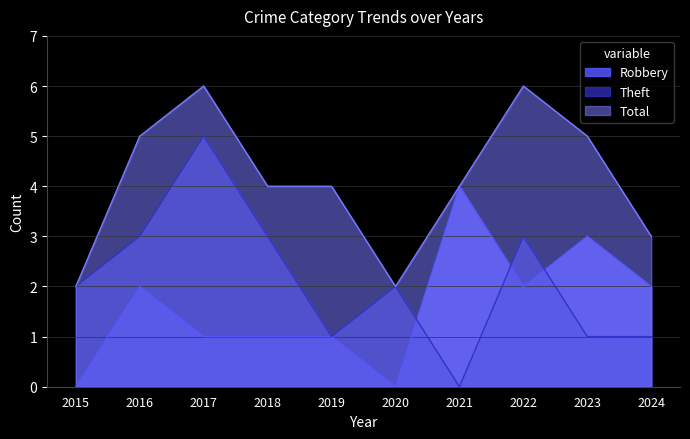

What is the difference between the maximum and minimum values in the Total series?

4